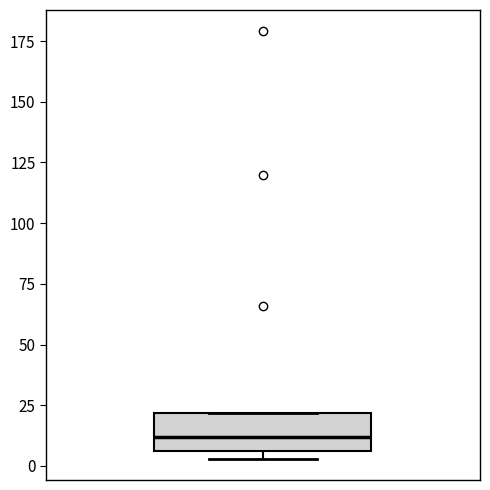

Where is the upper edge of the box on the y-axis? The values are not printed on the chart, so give them approximately, as read against the axis.

20